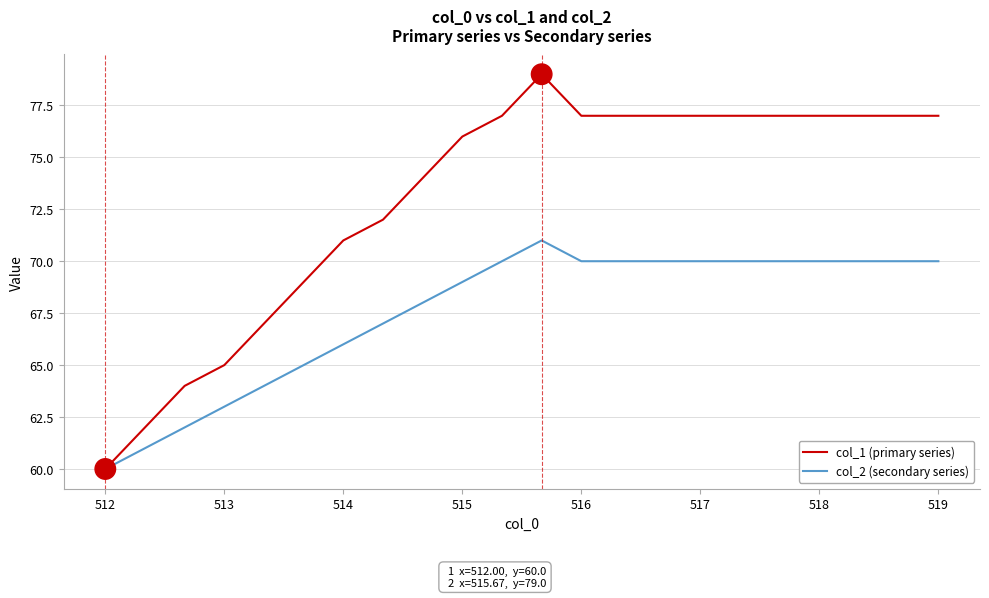

What is the smallest value displayed?

60